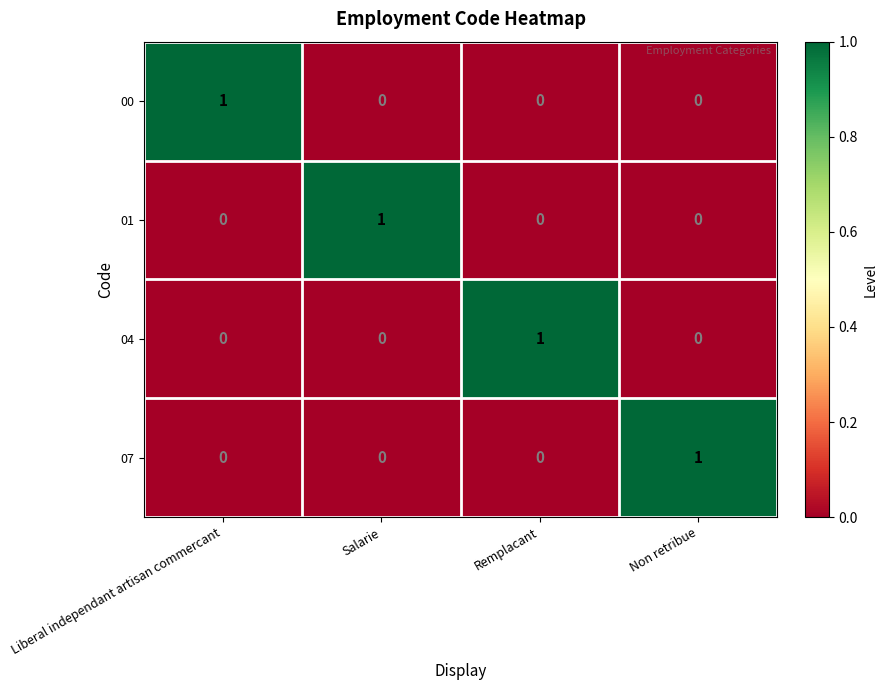

The value of 07 at Salarie is 0. True or false?

True